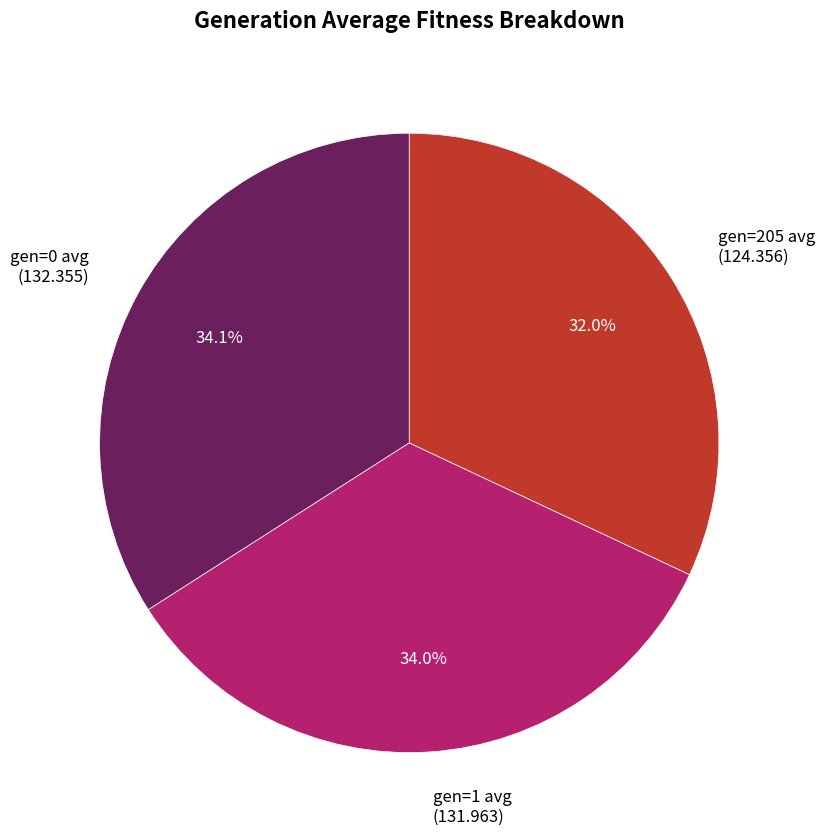

Is there any slice that represents more than half of the pie?

No